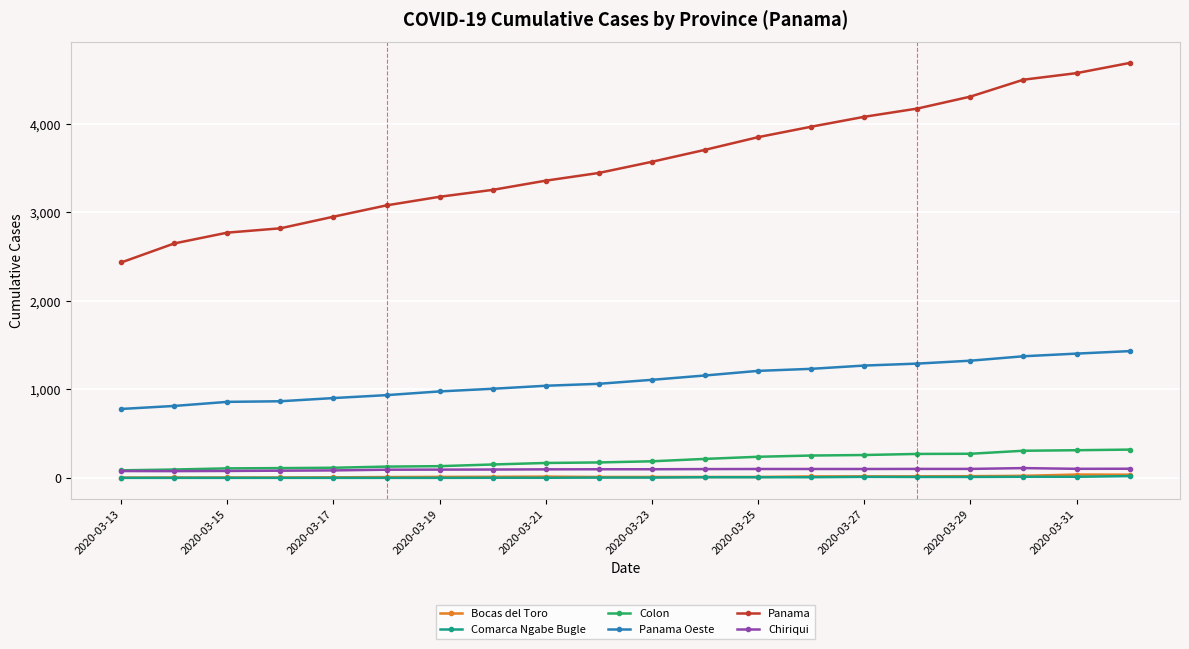

What is the maximum value shown in the chart?

4687